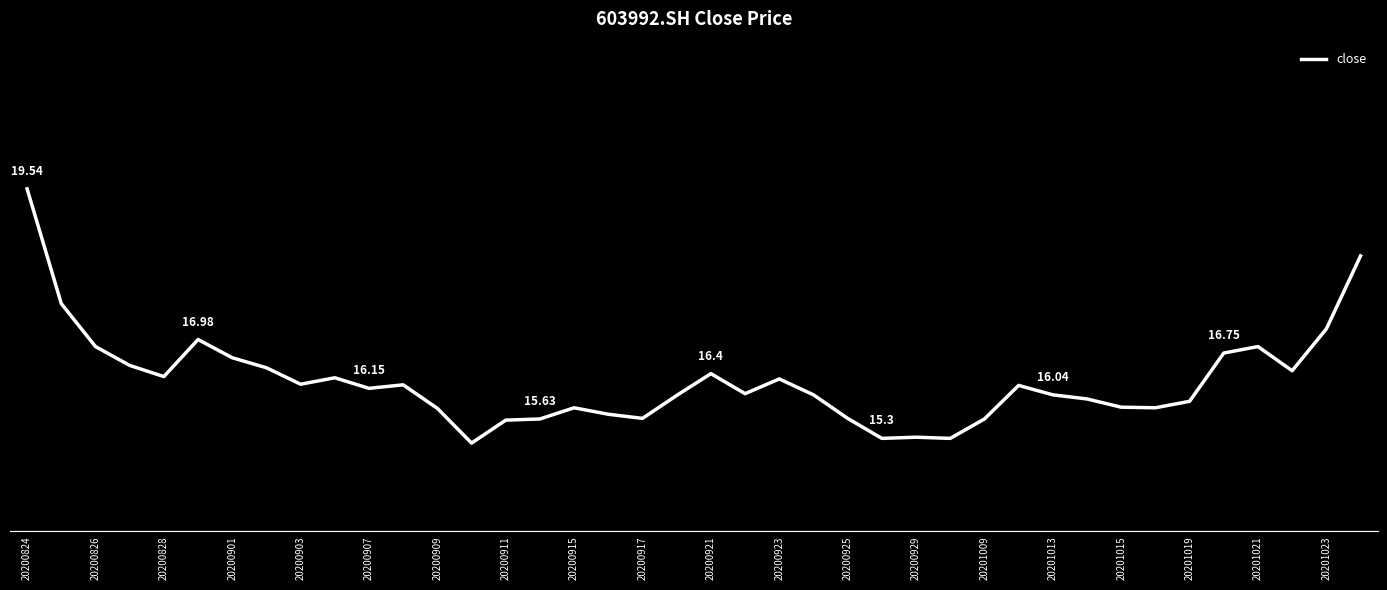

Does the chart have visible grid lines?

No